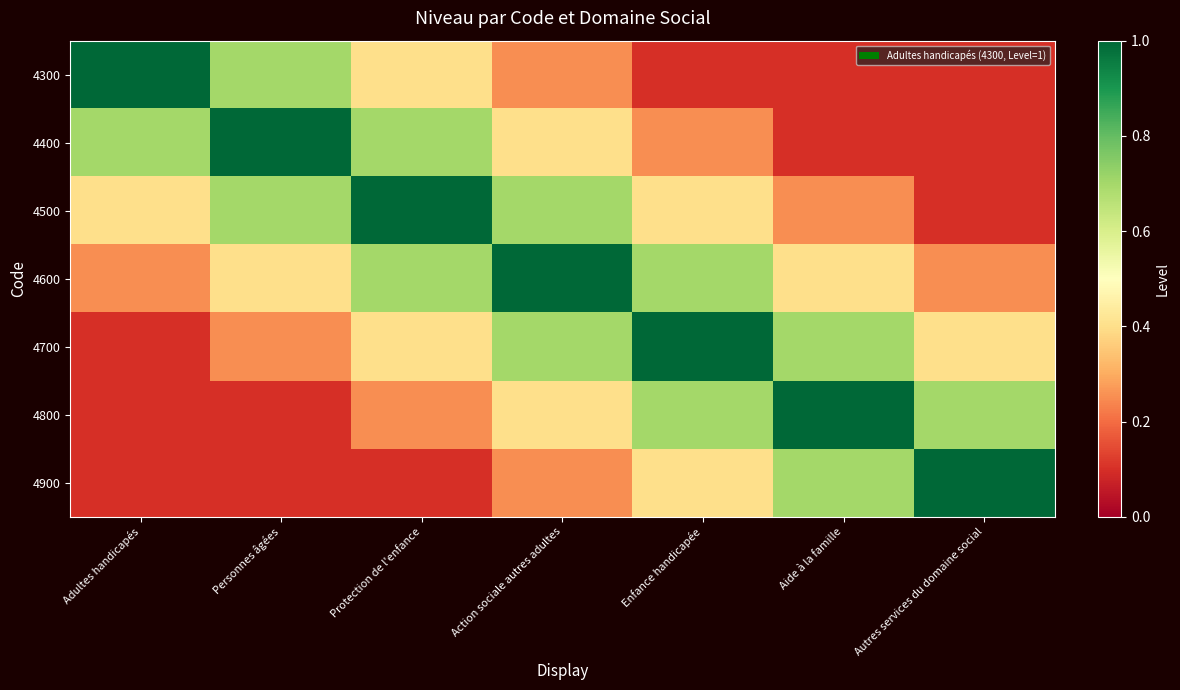

Which category has the highest value in the 4300 series?

Adultes handicapés